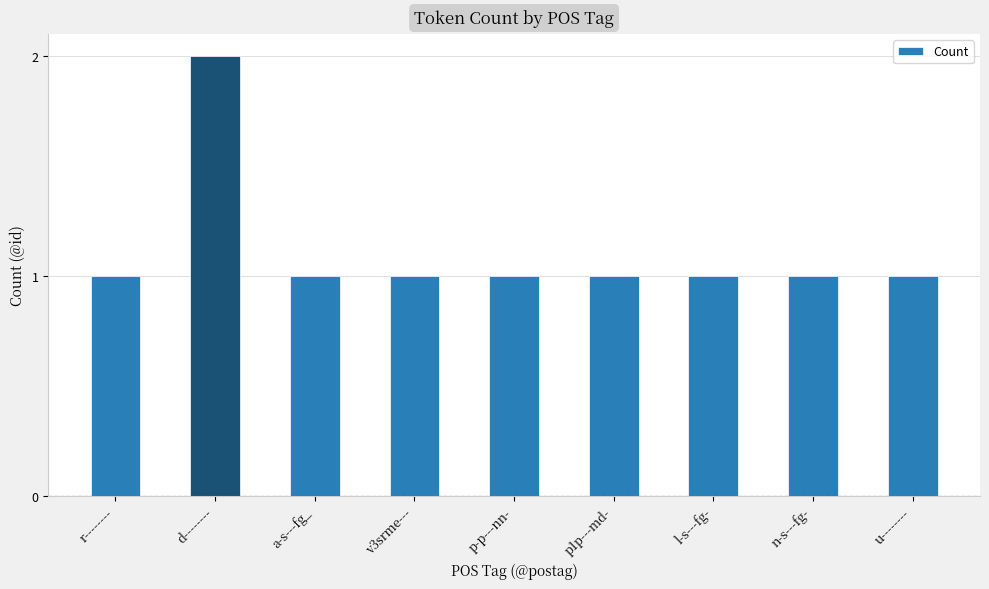

What is the minimum value shown in the chart?

1